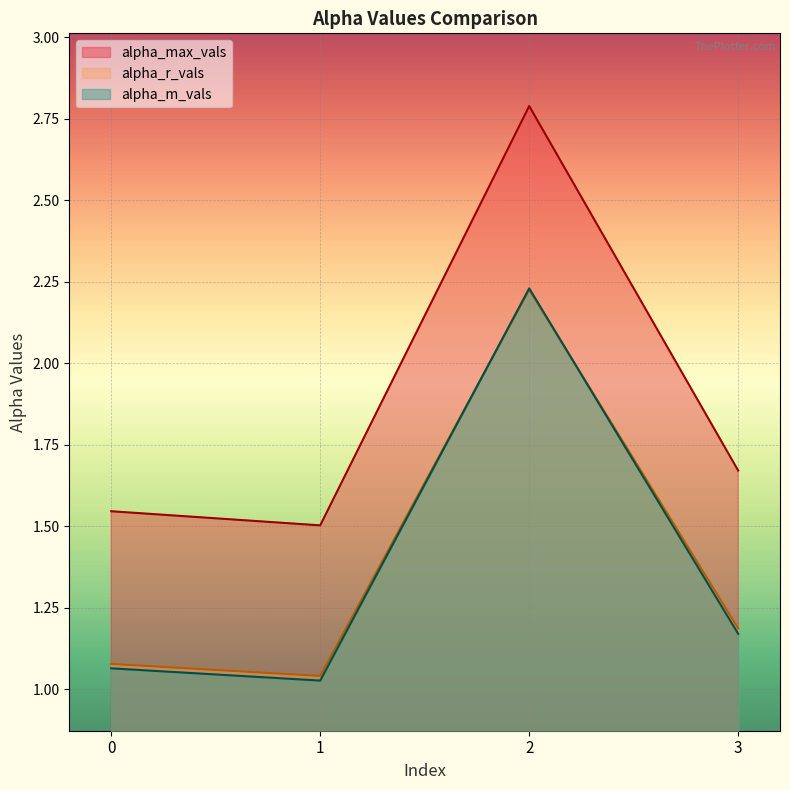

List the series in order of their peak value, lowest first.

alpha_r_vals, alpha_m_vals, alpha_max_vals